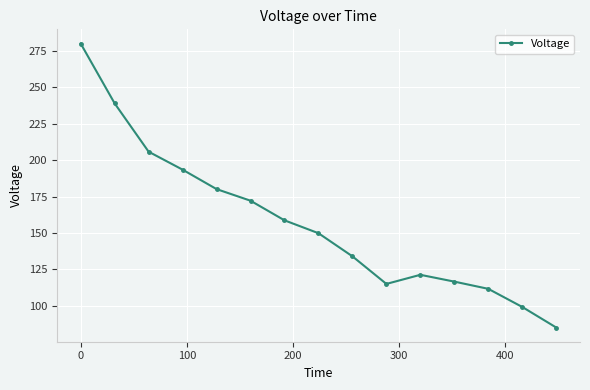

What is the minimum value shown in the chart?

85.1